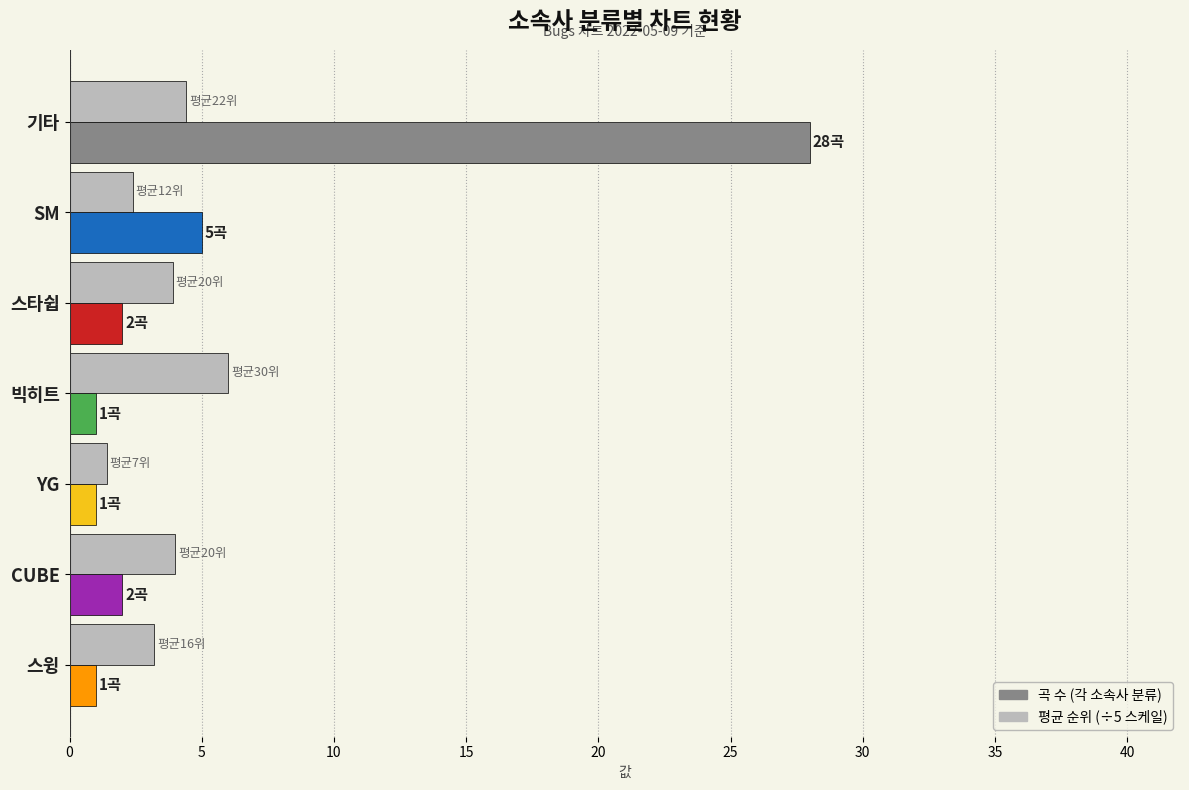

What is the difference between the highest and lowest values at 기타?

23.6